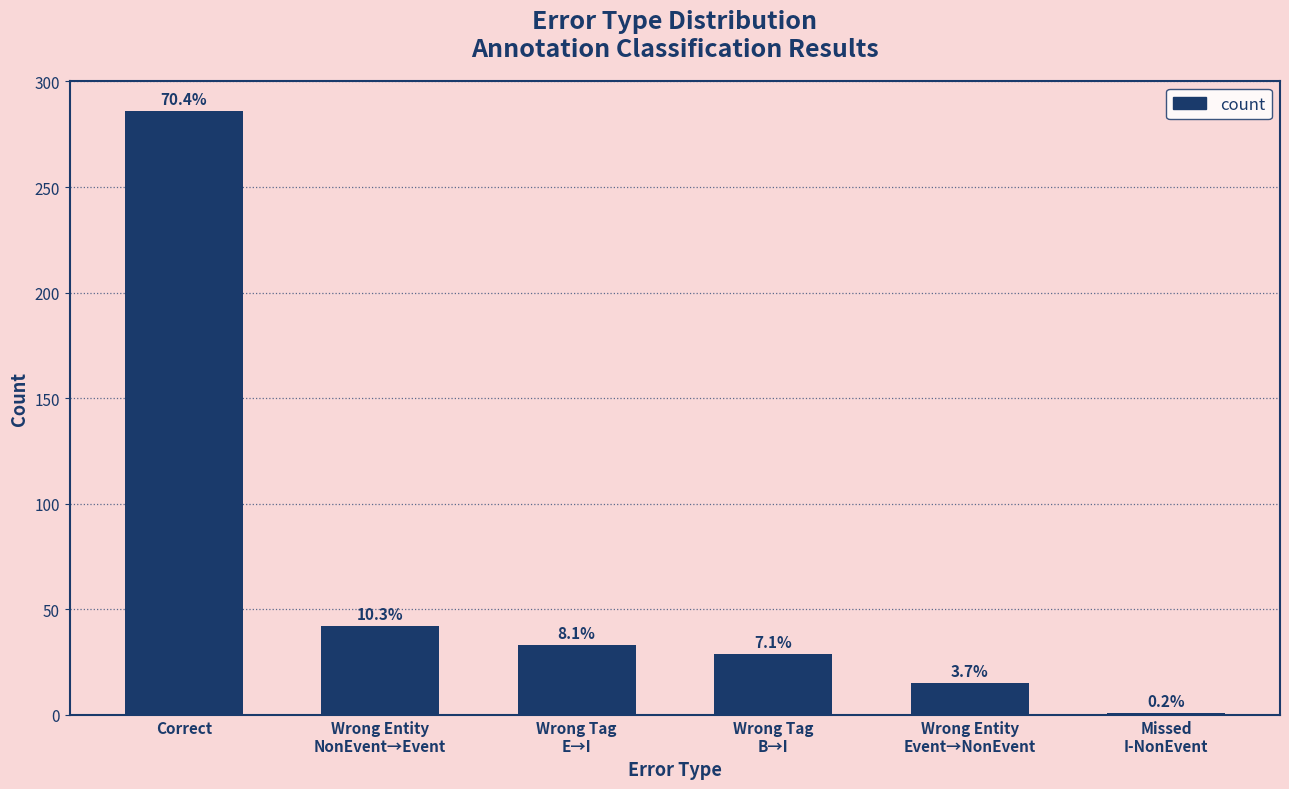

Rank the categories by value from highest to lowest.

Correct, Wrong Entity
NonEvent→Event, Wrong Tag
E→I, Wrong Tag
B→I, Wrong Entity
Event→NonEvent, Missed
I-NonEvent